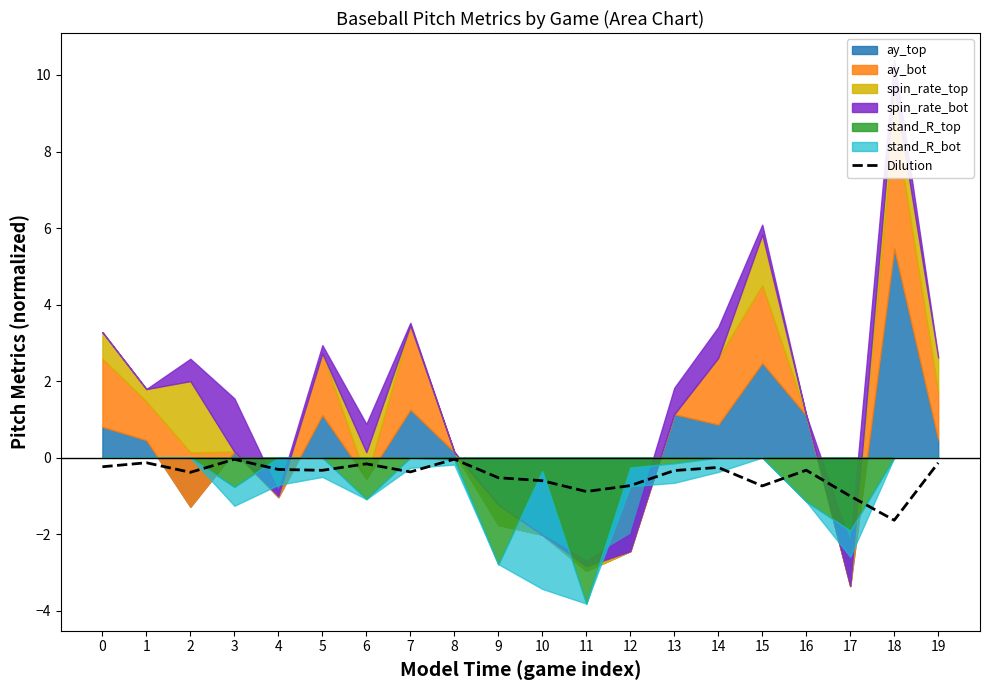

True or false: the data shows -0.3 at 13.

True